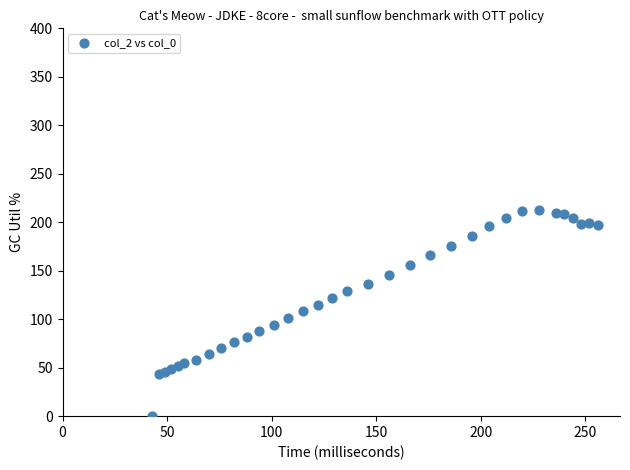

What is the range of X values (max minus min)?

213